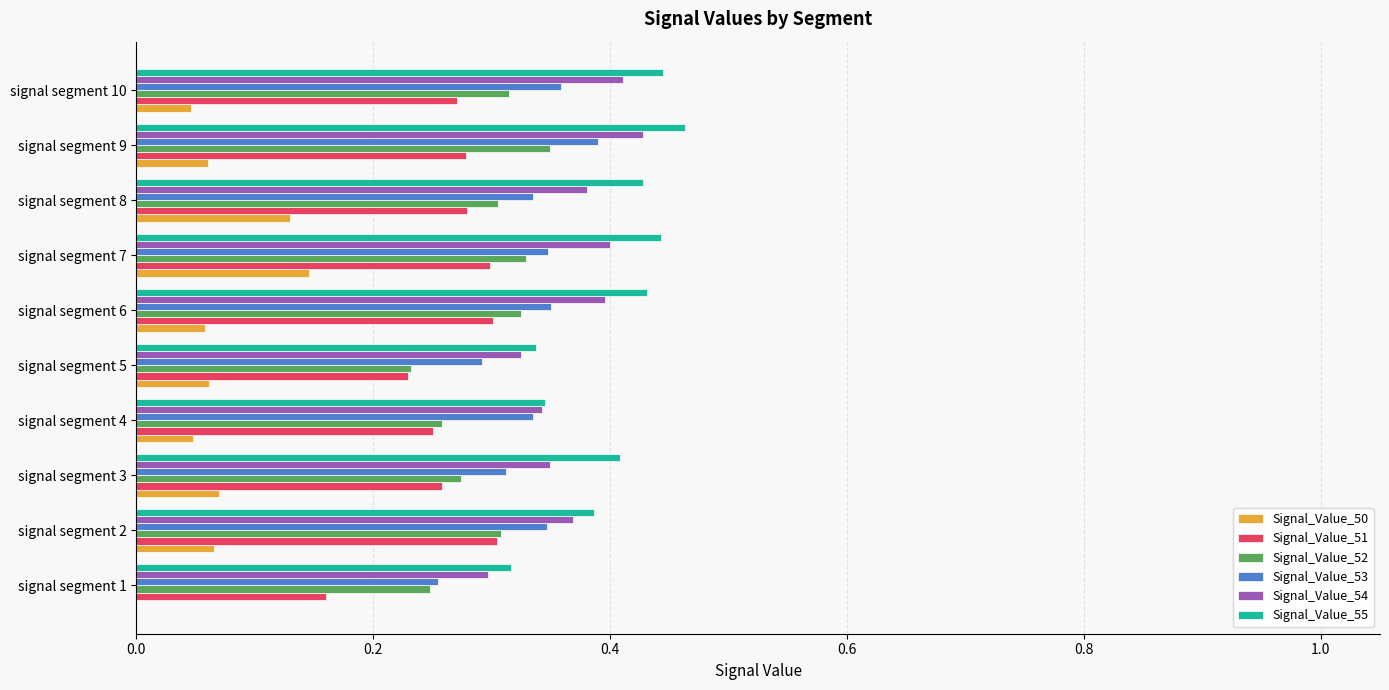

At which label does Signal_Value_53 reach its peak?

signal segment 9